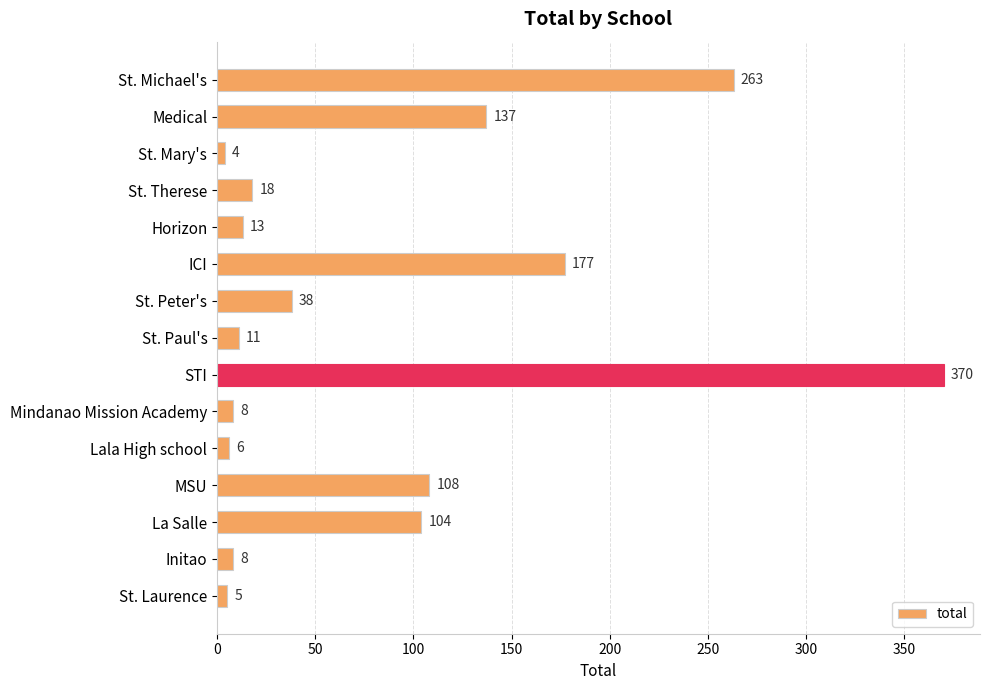

What is the sum of the values at STI and Initao?

378